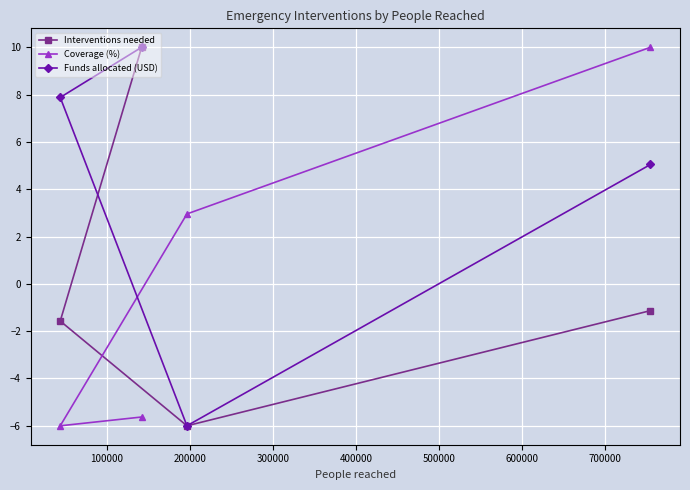

Reading right to left, list all the values displayed in this chart.

Interventions needed: -1.1	-6.0	10.0	-1.6
Coverage (%): 10.0	3.0	-5.6	-6.0
Funds allocated (USD): 5.0	-6.0	10.0	7.9